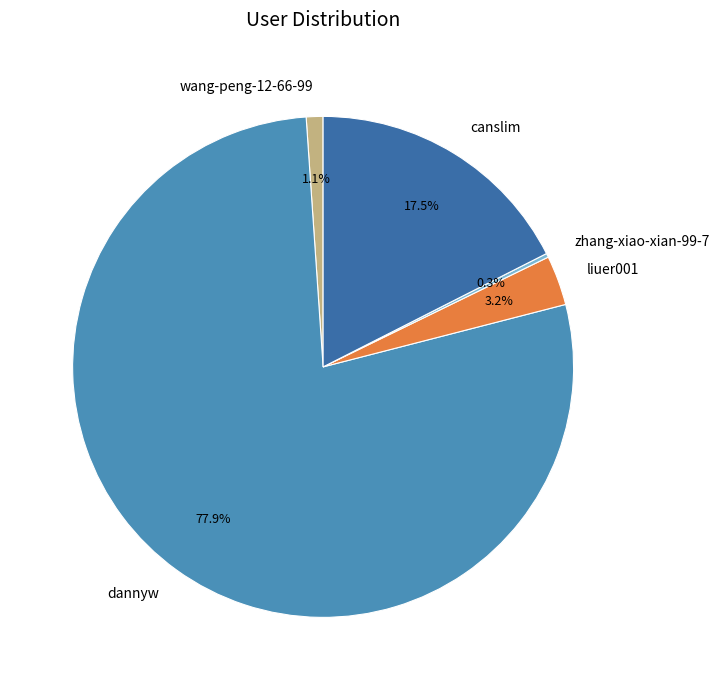

Which slice is the largest?

dannyw